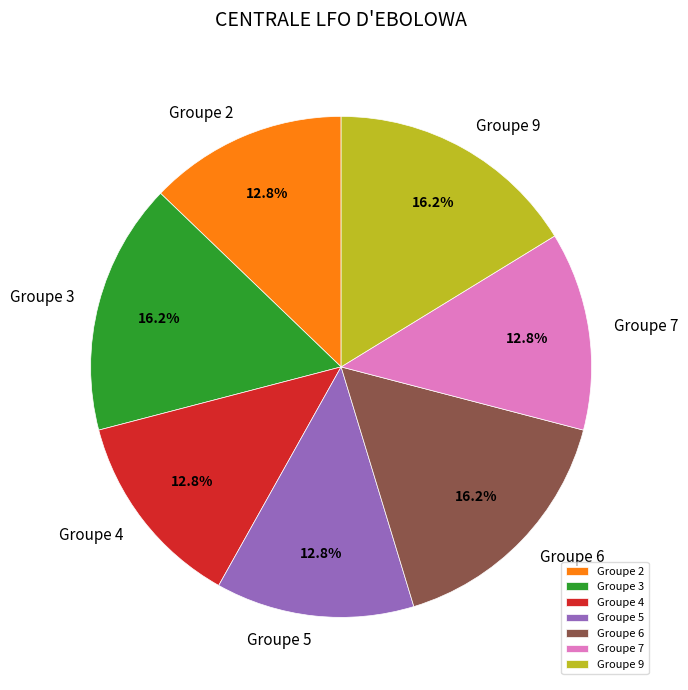

What is the ratio of the value at Groupe 4 to the value at Groupe 6?

0.8